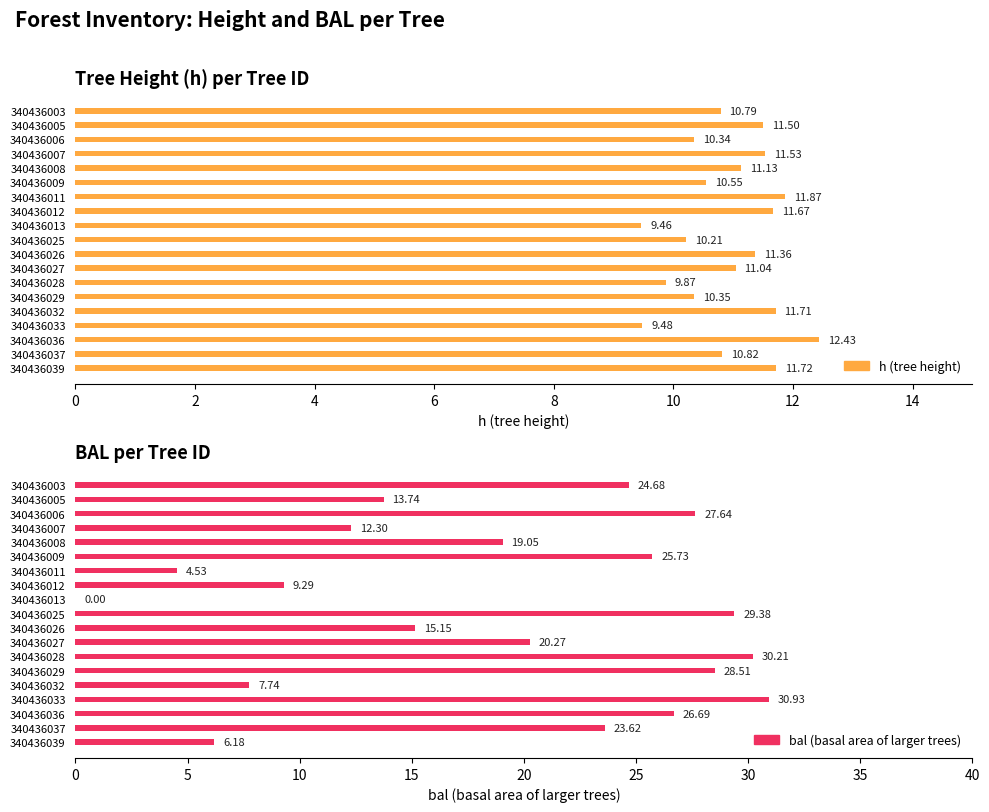

Which series has the largest total across all categories?

bal (basal area of larger trees)